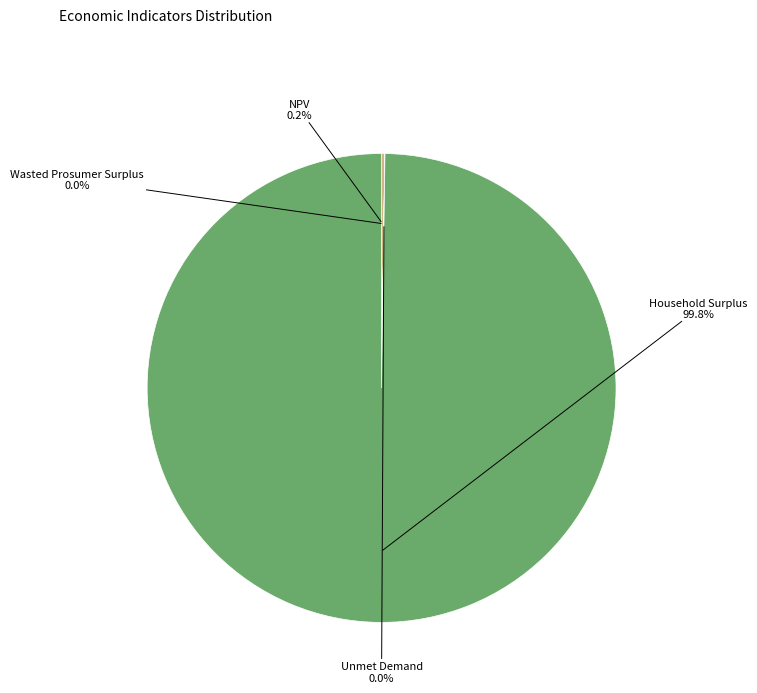

Is there a majority slice in this chart?

Yes